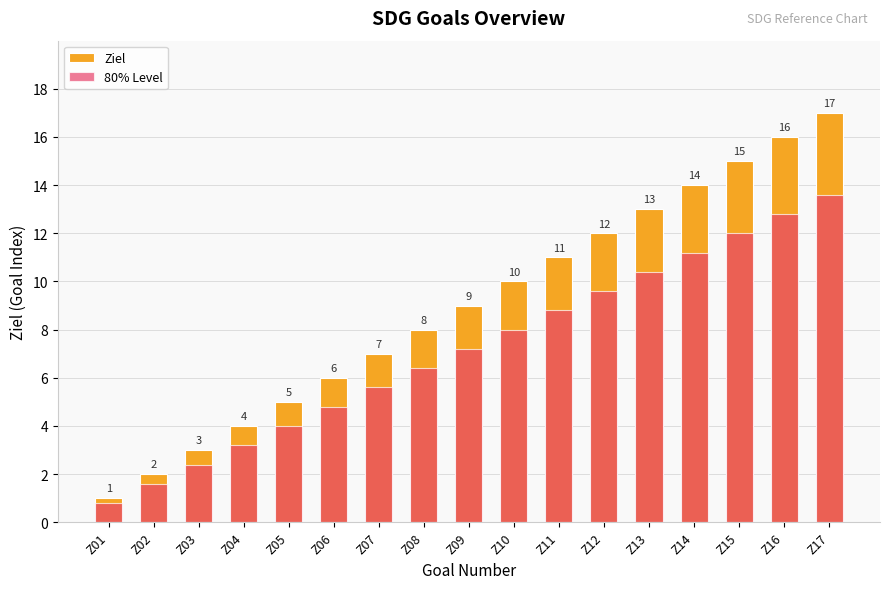

At which category does the chart reach its minimum across all series?

Z01